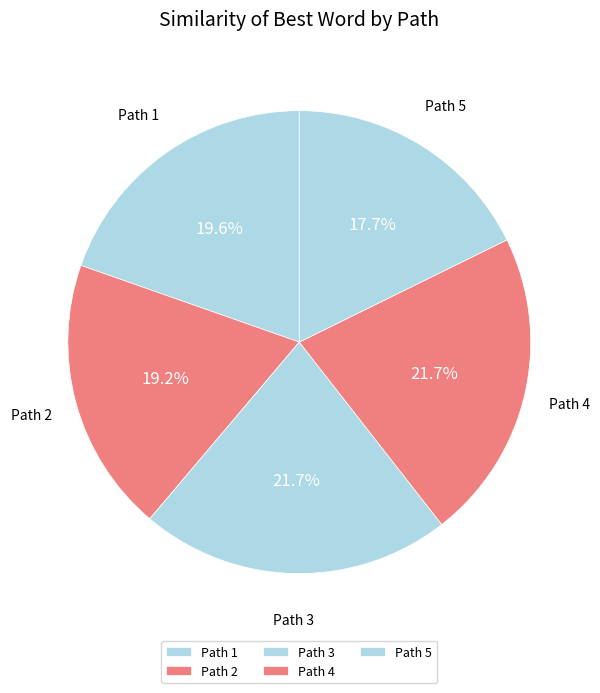

Which category has the smallest portion of the pie?

Path 5